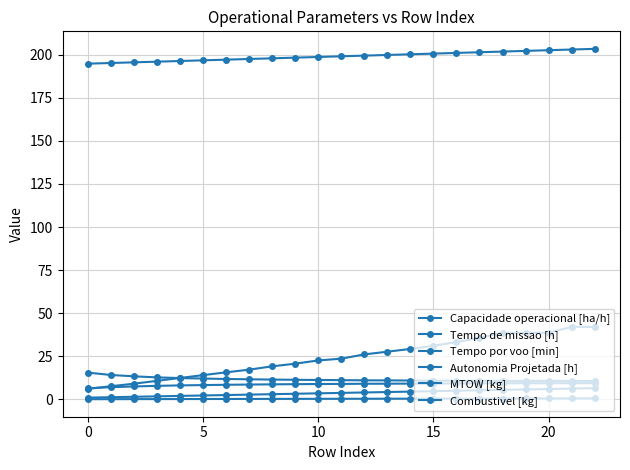

What is the highest value of the Capacidade operacional [ha/h] series?

9.4